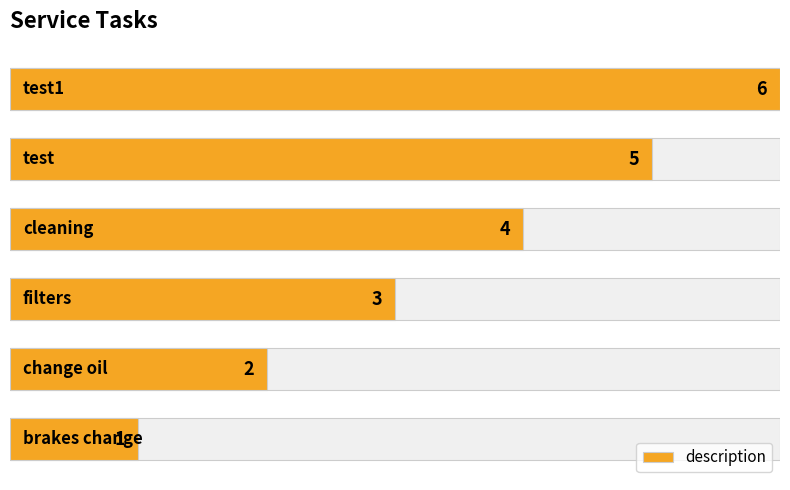

The value at 1 is 2. True or false?

True